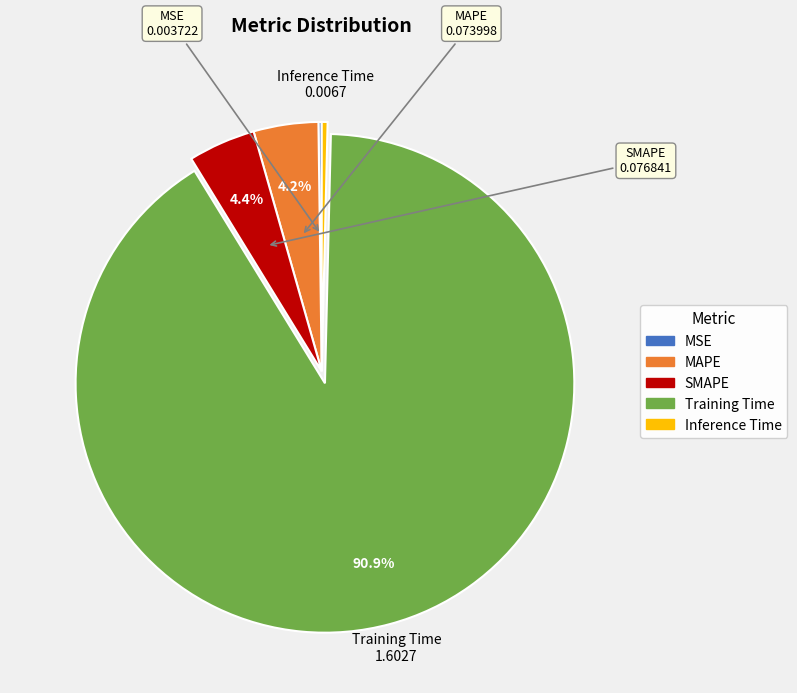

How much of the chart is everything except MAPE?

95.8%